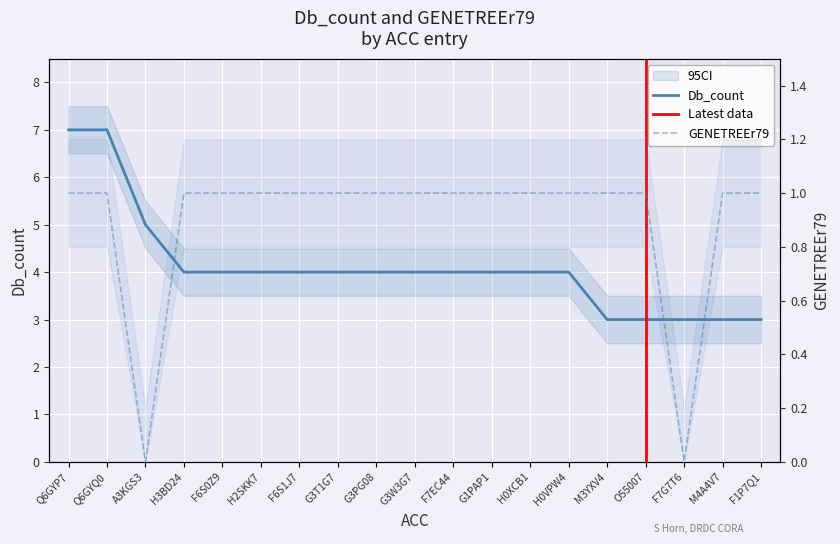

How many data points in Db_count are less than 4?

5